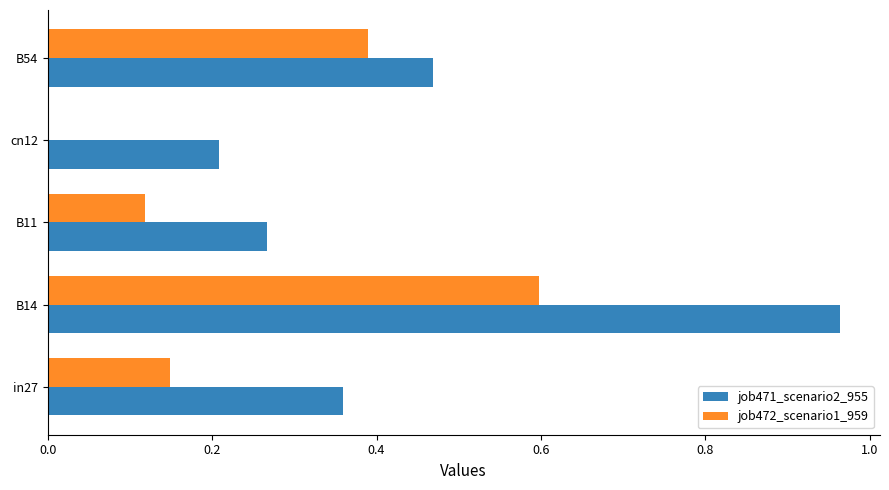

Which series changed the most between in27 and cn12?

job471_scenario2_955